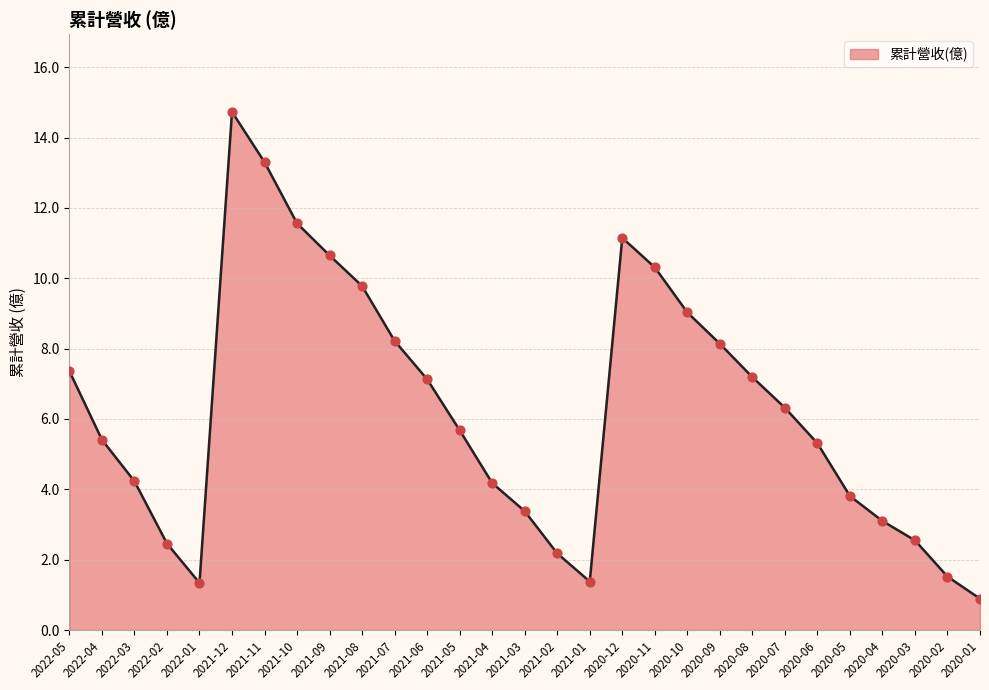

Approximately how many times larger is the value at 2020-06 compared to 2020-03?

2.1